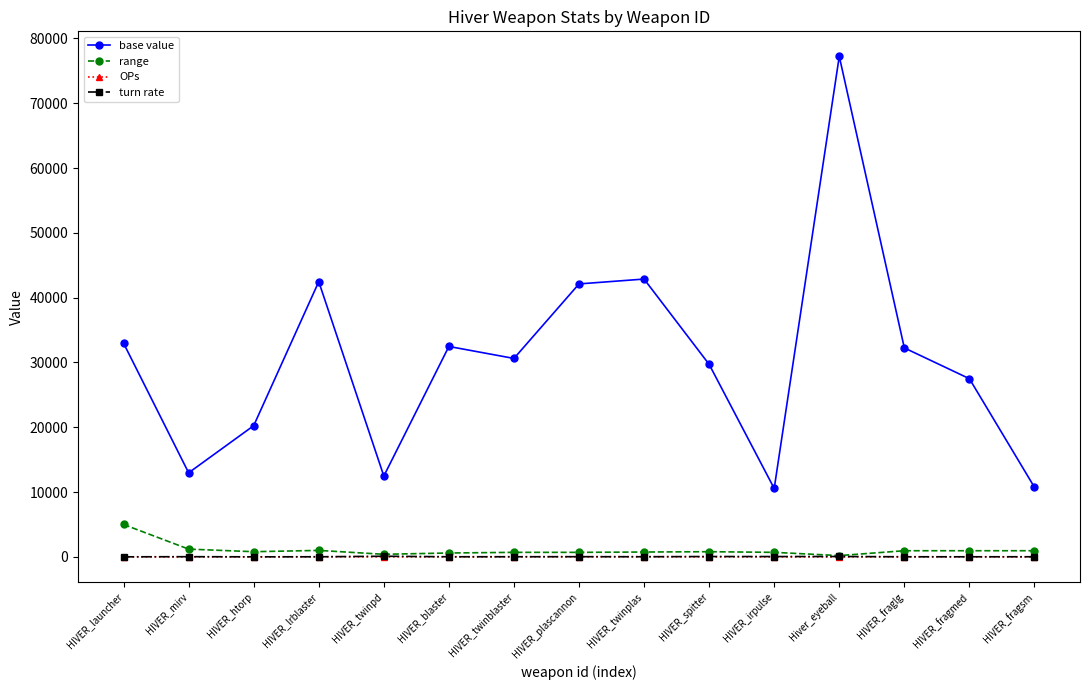

The value of base value at HIVER_fragmed is 27500. True or false?

True